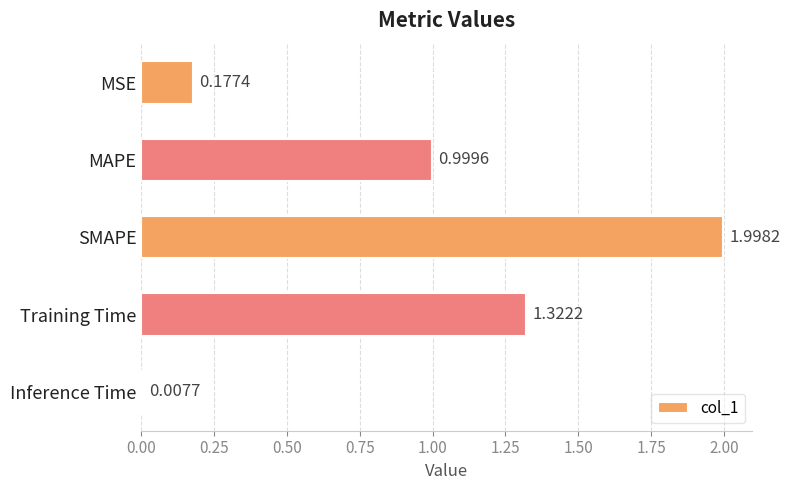

Where is the data nearest to the value 1?

MAPE